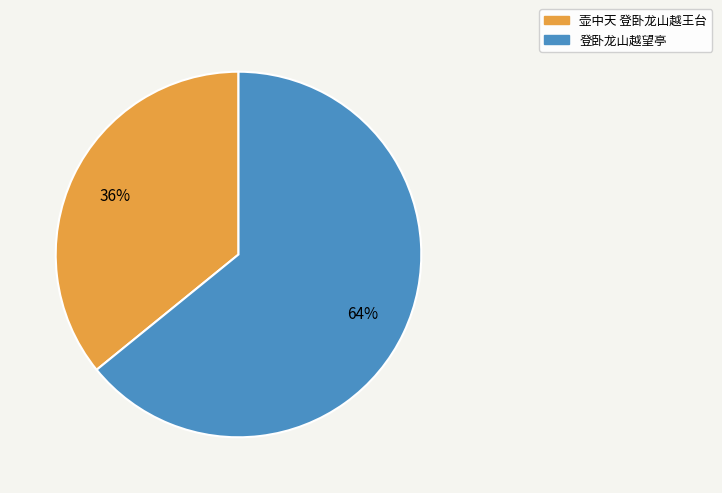

Does 壶中天 登卧龙山越王台 account for over 50% of the chart?

No